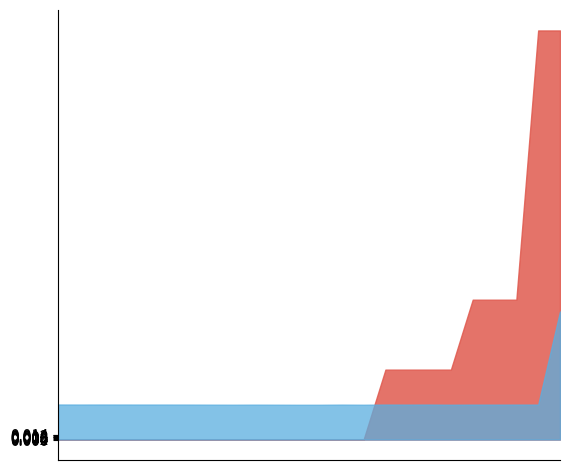

Between 3 and 21, which series saw the biggest shift?

Predicted next batch rainfall (mm/30min)